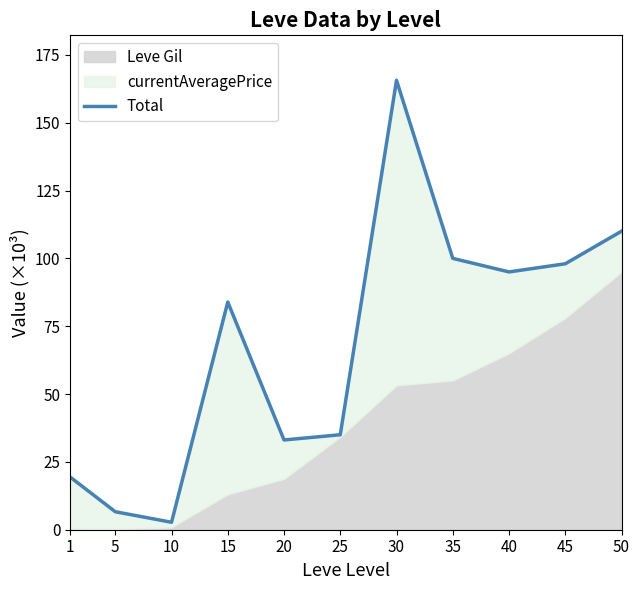

What is the difference between the maximum and minimum values?

162.9